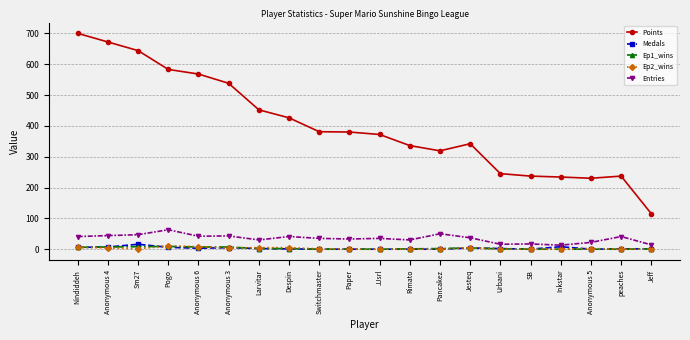

What is the label of the 8th point from the right?

Pancakez